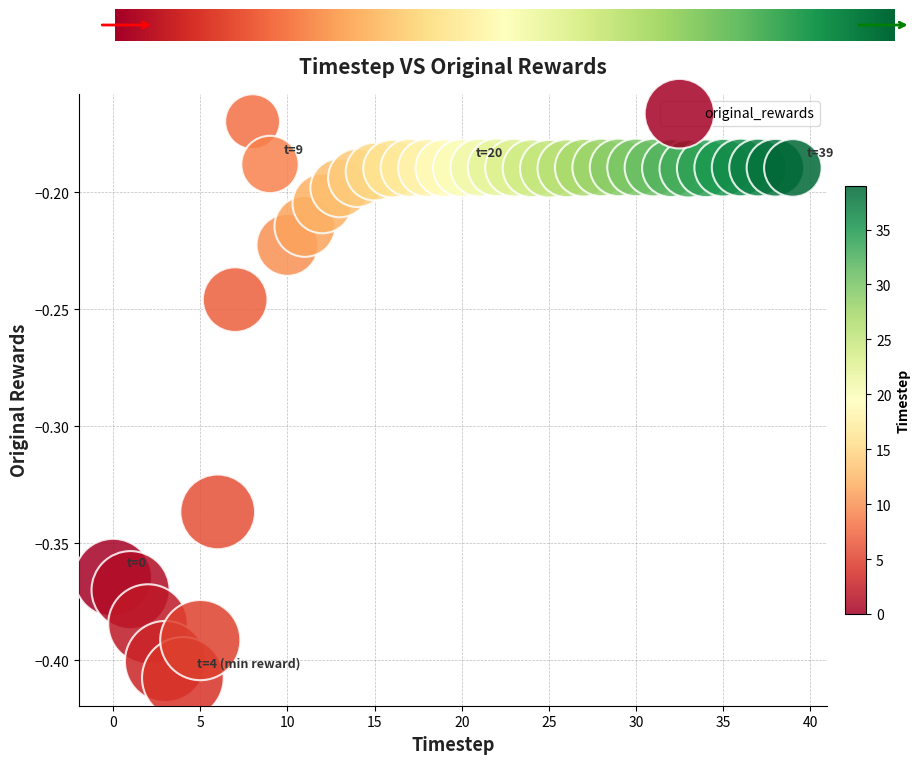

How many points are shown in the scatter plot?

40